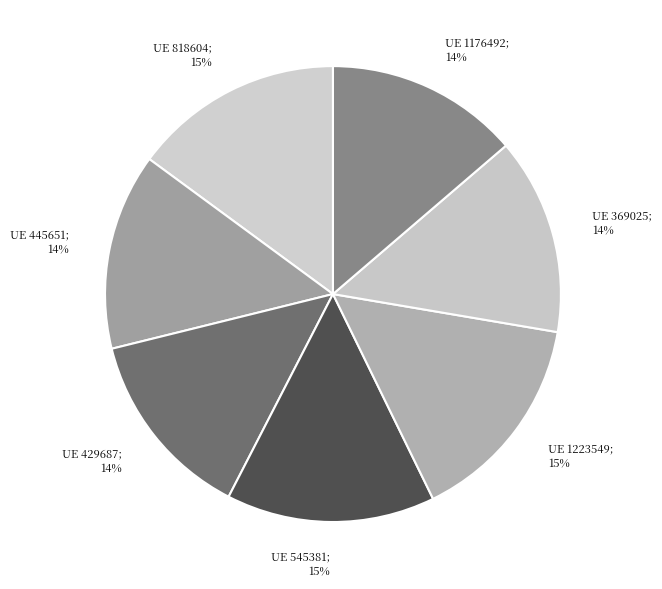

How many slices are in this pie chart?

7